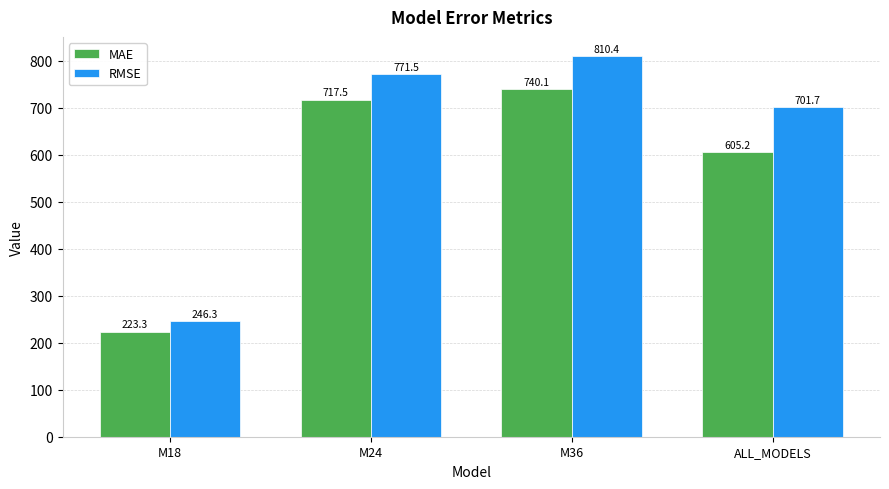

Read the RMSE value at ALL_MODELS.

701.7